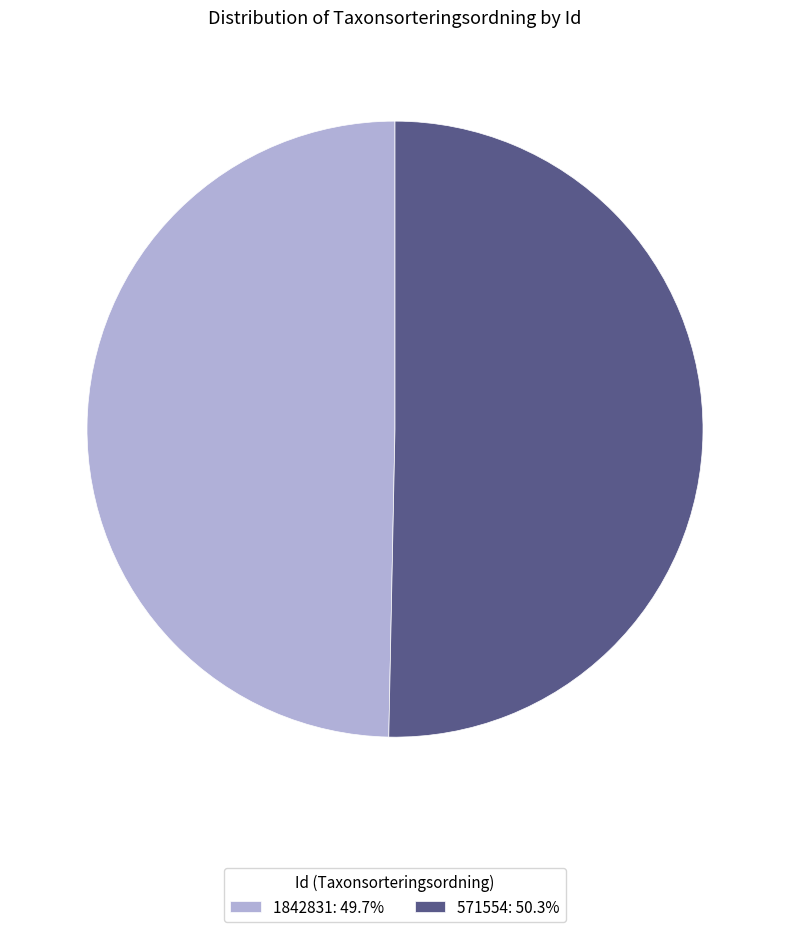

Do 1842831: 49.7% and 571554: 50.3% together represent more than half of the pie?

Yes